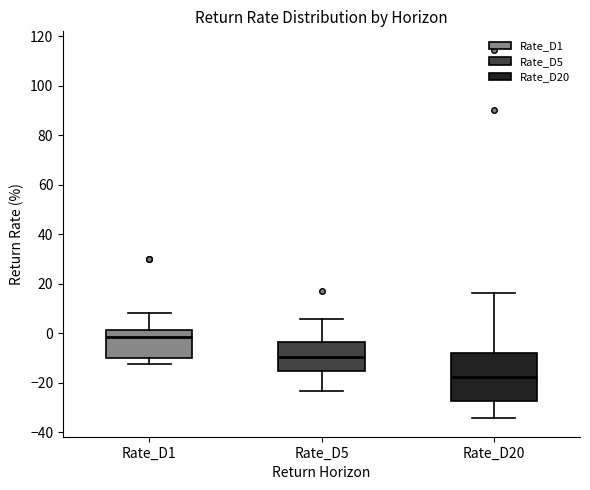

Reading left to right, transcribe this box plot: for each box, give where its median line is, the range the box spans, and where its two whiskers end, as read against the y-axis. The values are not printed on the chart, so give them approximately, as read against the axis.

Rate_D1: median -2, box -10 to 2, whiskers -12 to 8
Rate_D5: median -10, box -16 to -4, whiskers -24 to 6
Rate_D20: median -18, box -28 to -8, whiskers -34 to 16